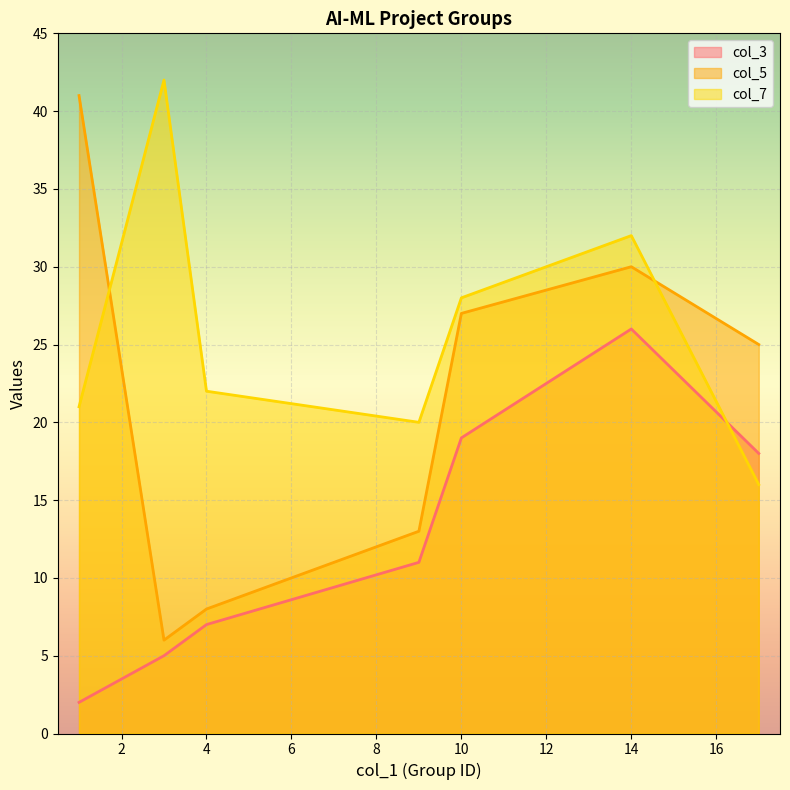

What is the lowest value of the col_3 series?

2